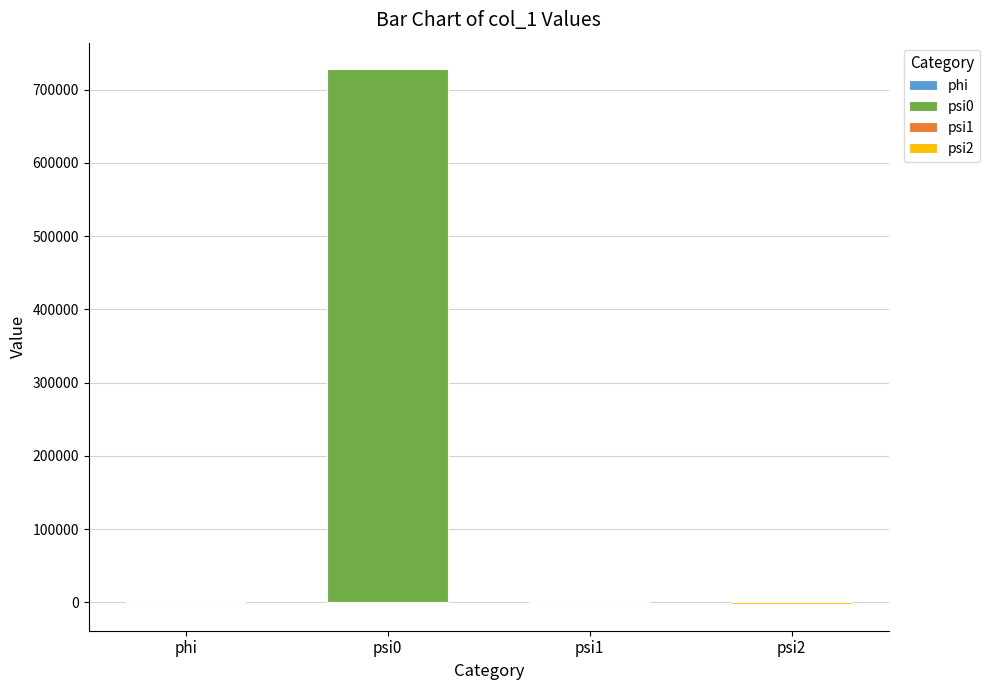

Rank the categories by value from lowest to highest.

psi2, psi1, phi, psi0